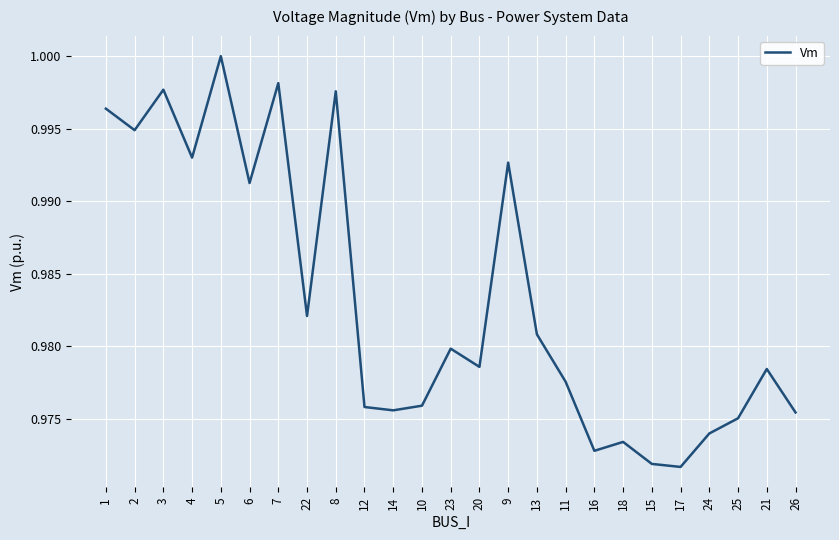

True or false: there are more than 1 points higher than both neighbors.

True